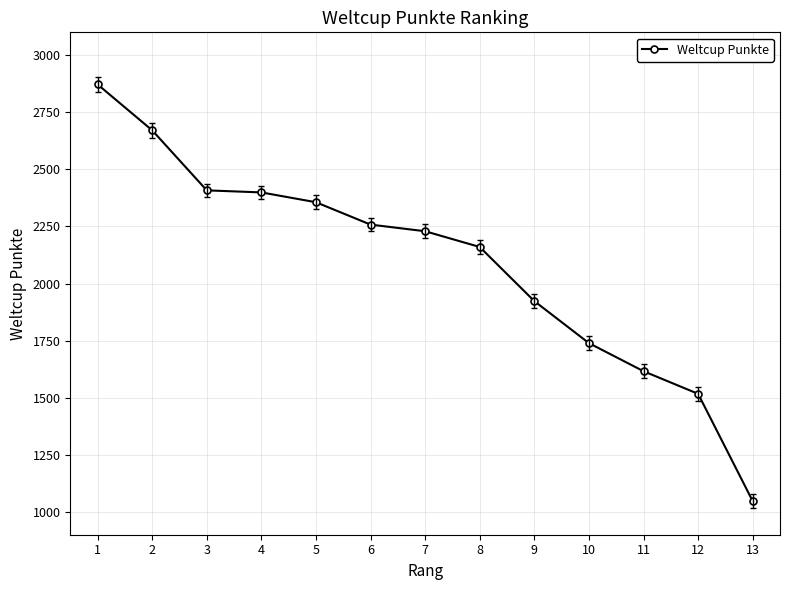

The value at 11 is 2564. True or false?

False